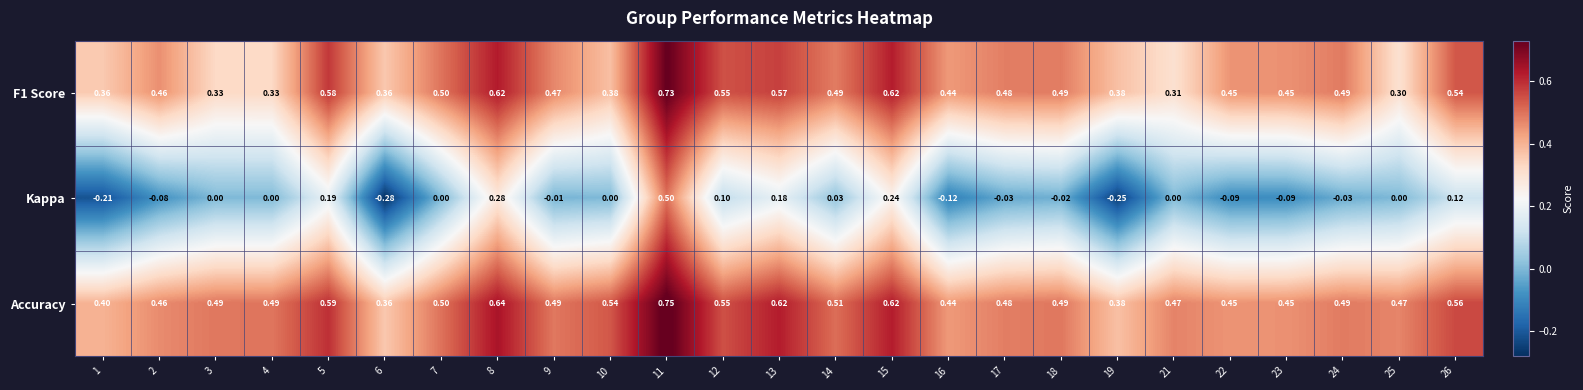

Is the value of Kappa at 18 greater than the value of F1 Score at 6?

No